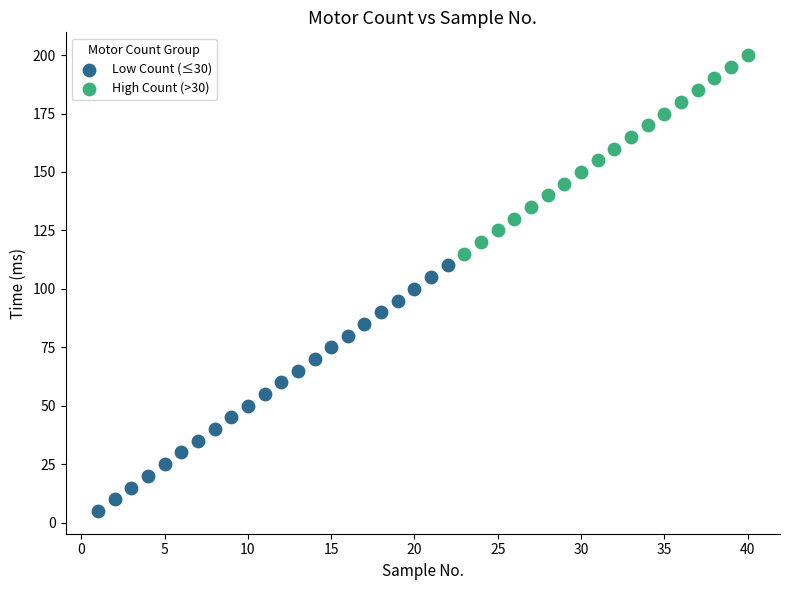

Which series reaches the minimum Y coordinate?

Low Count (≤30)